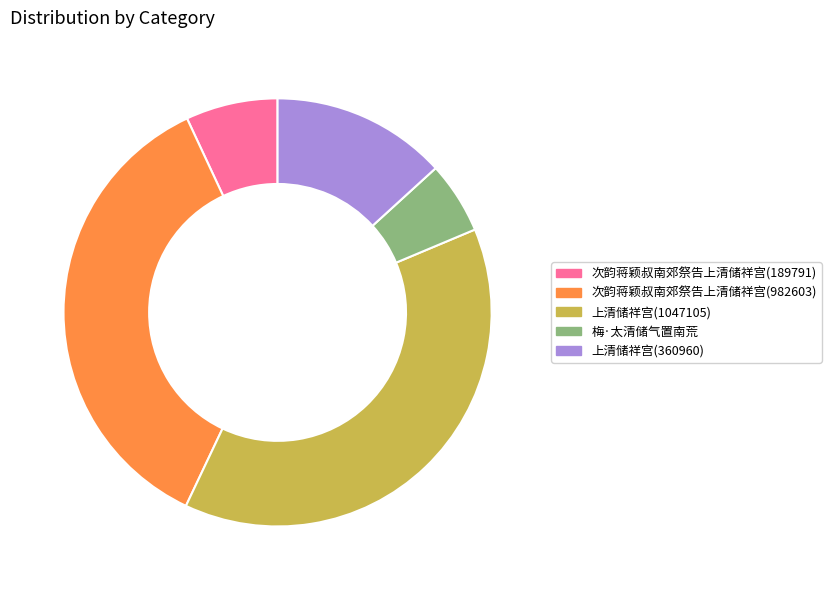

Which category has the smallest portion of the pie?

梅·太清储气置南荒